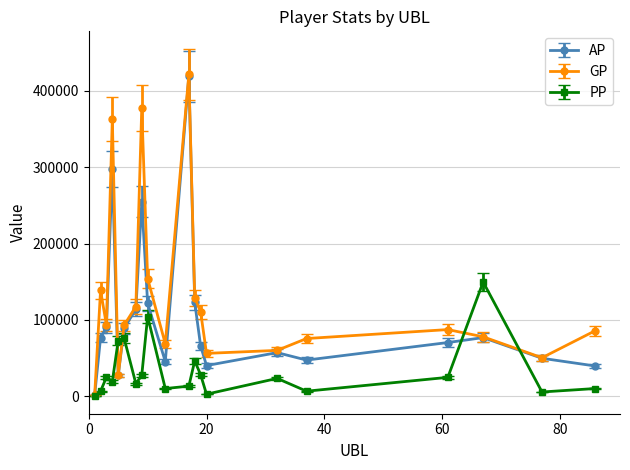

How many interior local valleys does the GP series have?

5